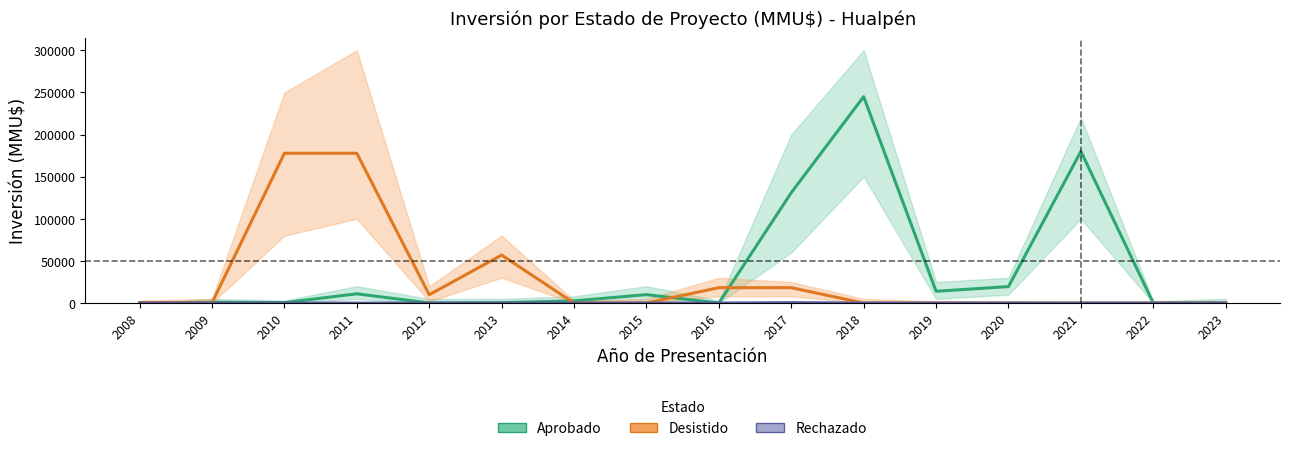

What are all the series names shown in the legend?

Aprobado, Desistido, Rechazado